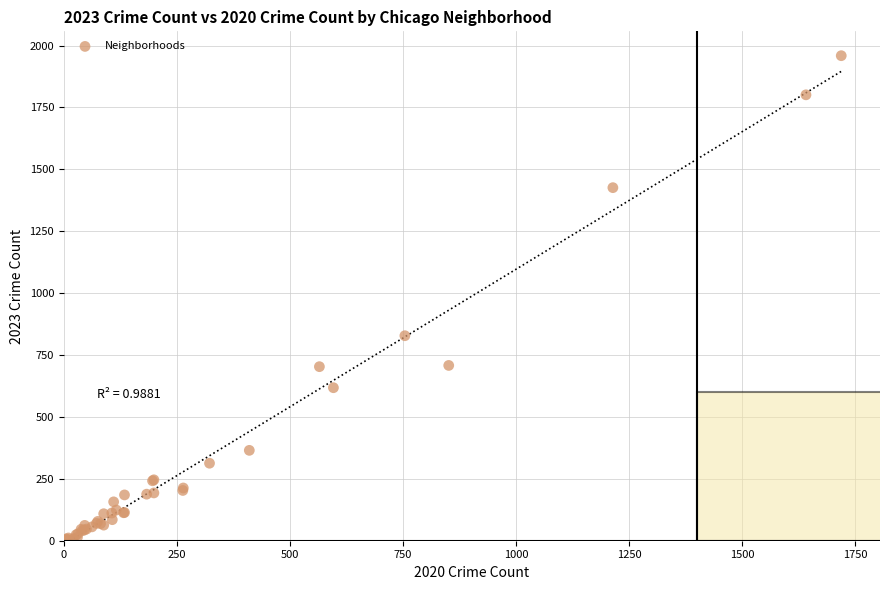

What Y value in the scatter plot is closest to 982?

828